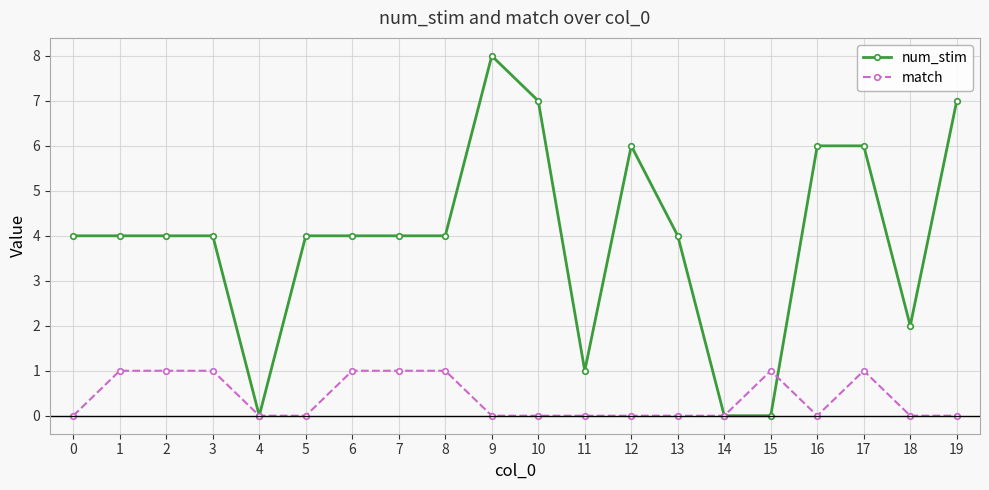

Does the chart have visible grid lines?

Yes